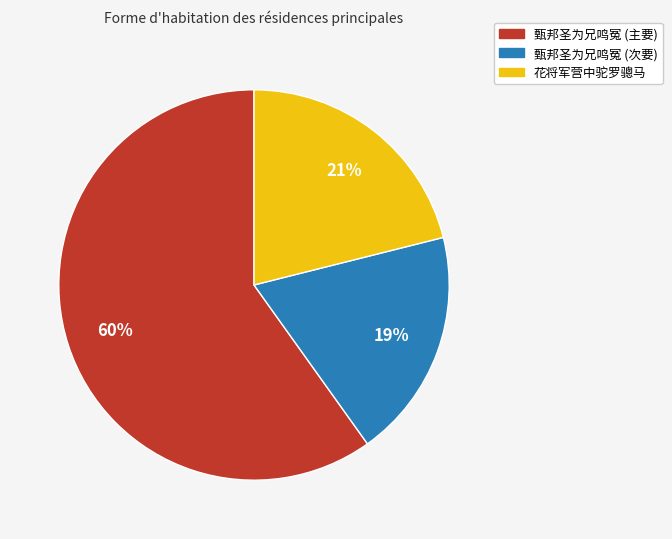

Count the number of slices in the pie.

3